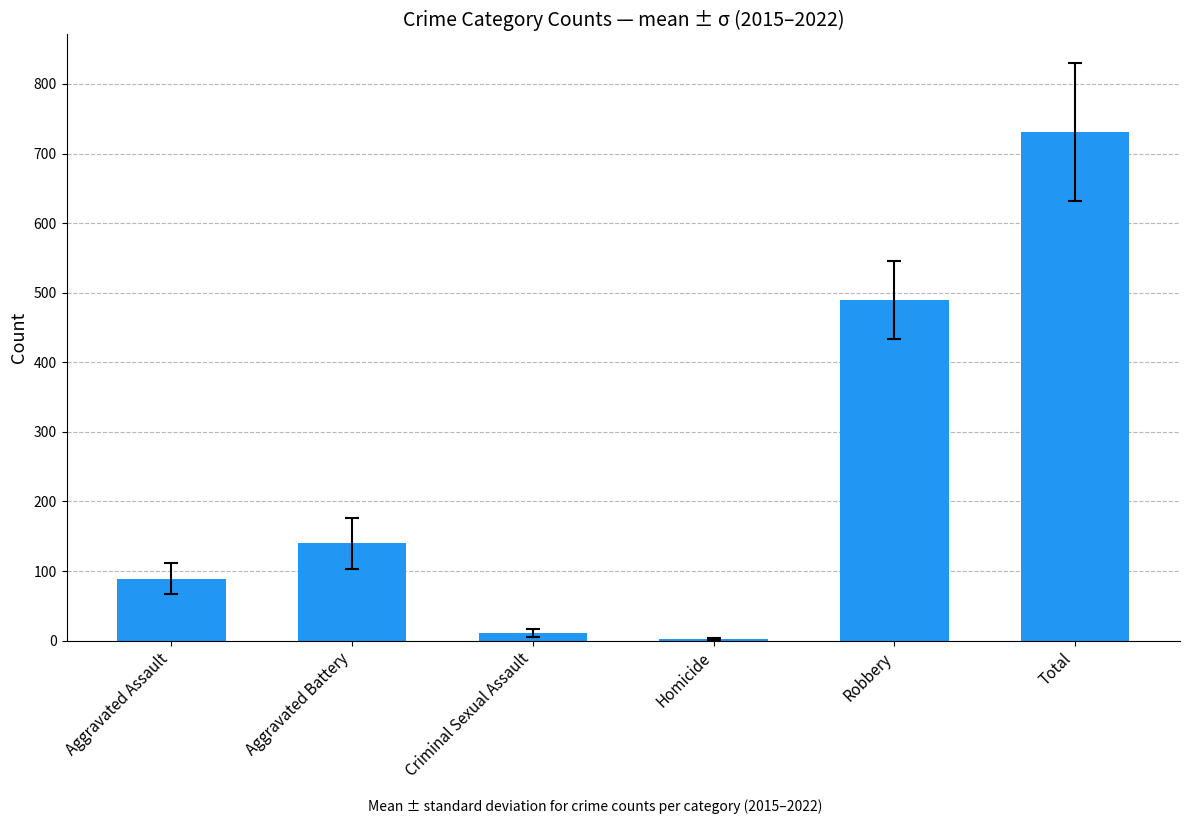

The chart shows a value of 264.0 at Total. True or false?

False